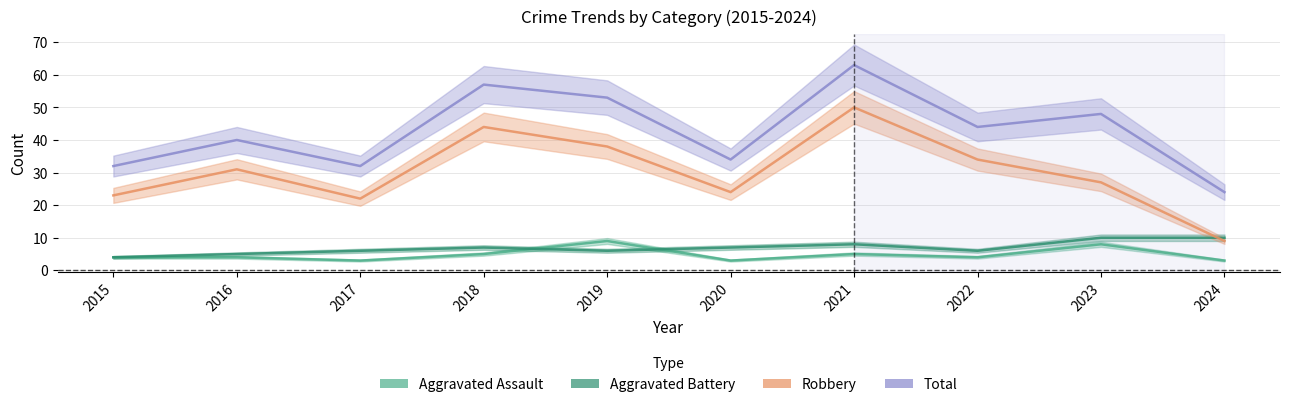

What is the spread (max minus min) of values at 2016?

36